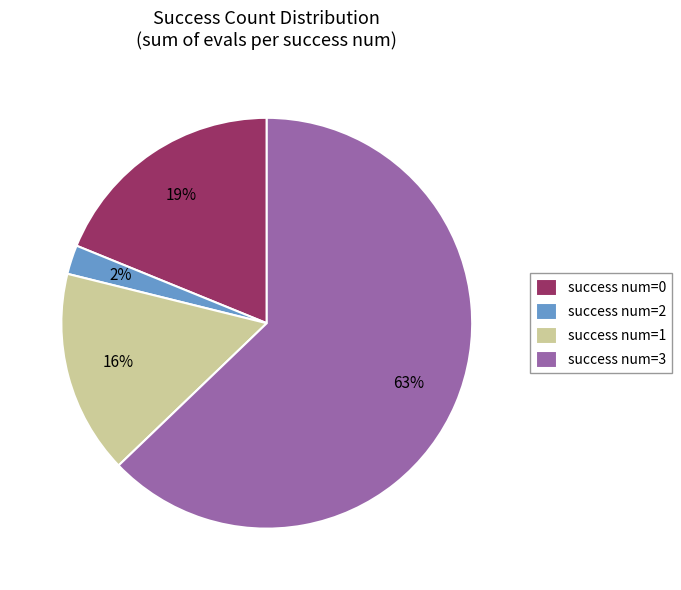

Which slice represents more than half of the pie?

success num=3